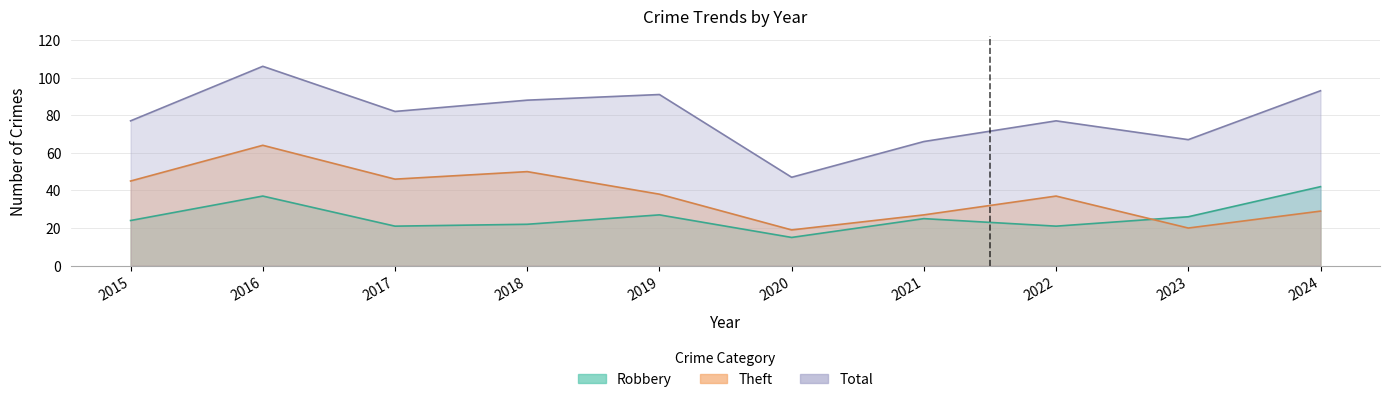

True or false: Robbery has a value of 36 at 2023.

False